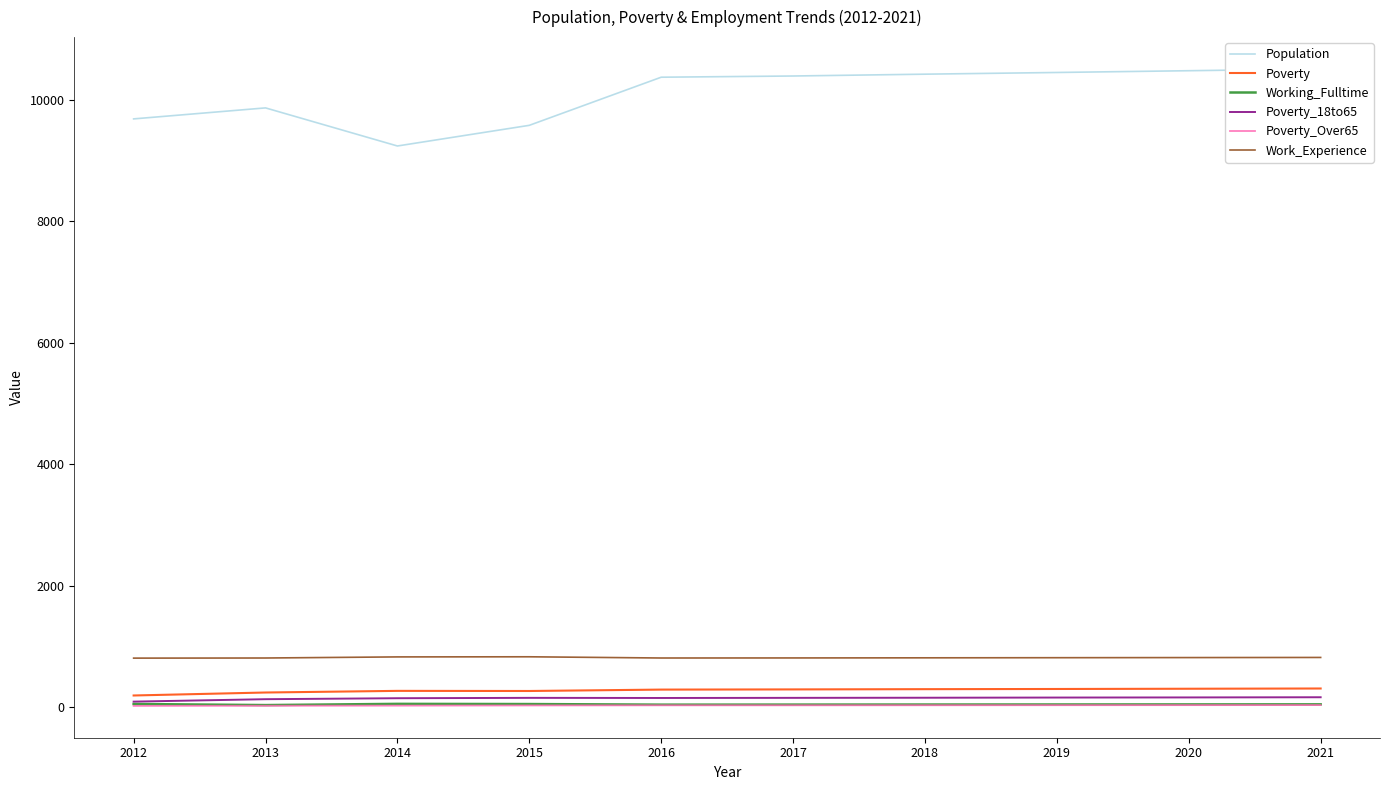

Reading right to left, list all the values displayed in this chart.

Population: 10503	10474	10445	10417	10387	10367	9575	9235	9862	9681
Poverty: 305	301	297	294	290	287	264	266	239	190
Working_Fulltime: 44	43	42	41	40	39	49	52	32	50
Poverty_18to65: 161	158	156	153	151	149	151	145	129	89
Poverty_Over65: 32	31	30	29	28	28	26	23	21	19
Work_Experience: 816	814	812	810	808	807	827	825	807	805